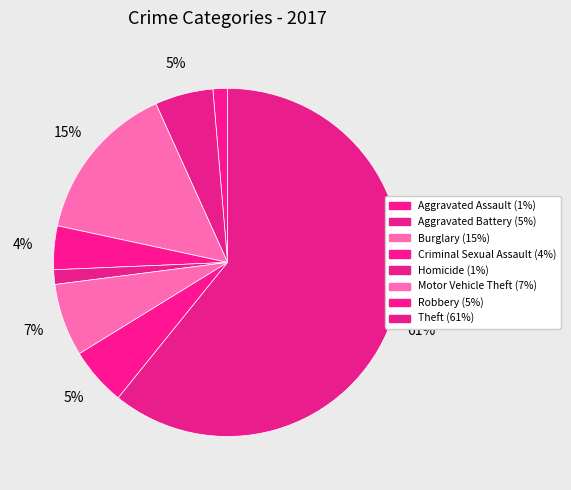

Combined, do Homicide and Criminal Sexual Assault account for over 50%?

No